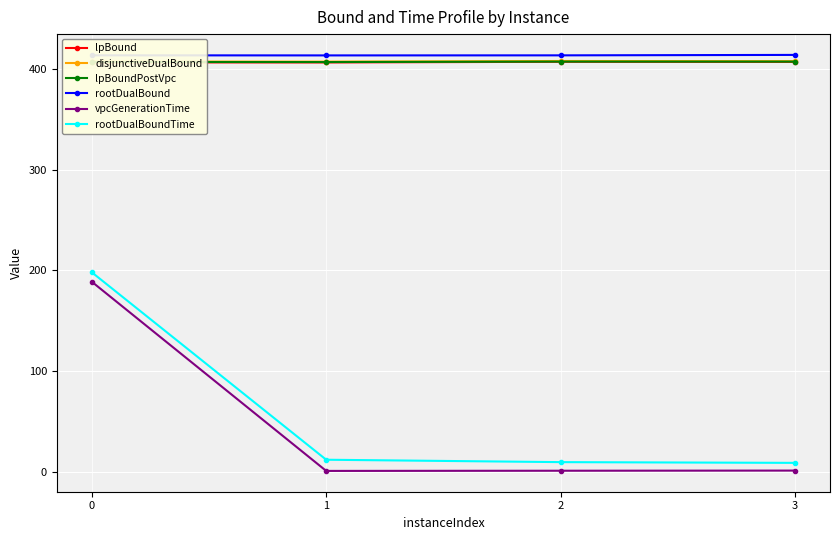

Between 0 and 1, which series saw the biggest shift?

vpcGenerationTime